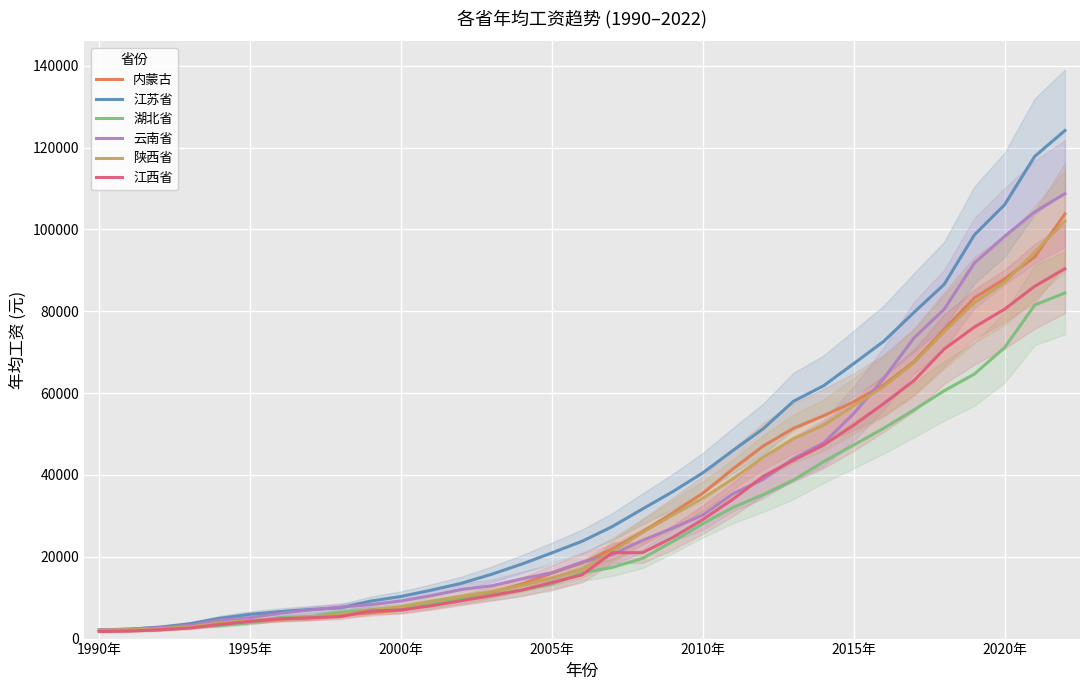

Which series has the largest range (max minus min)?

江苏省